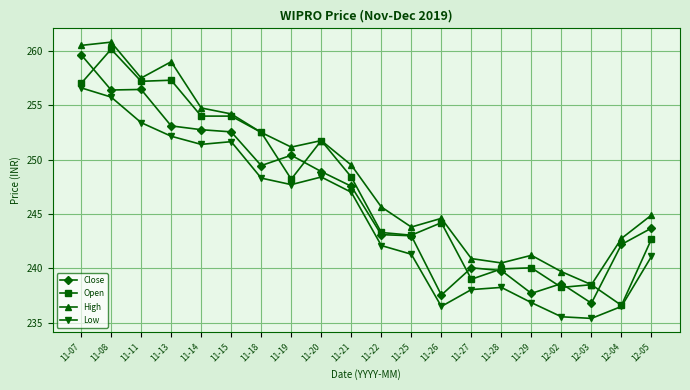

What is the greatest value displayed?

260.8